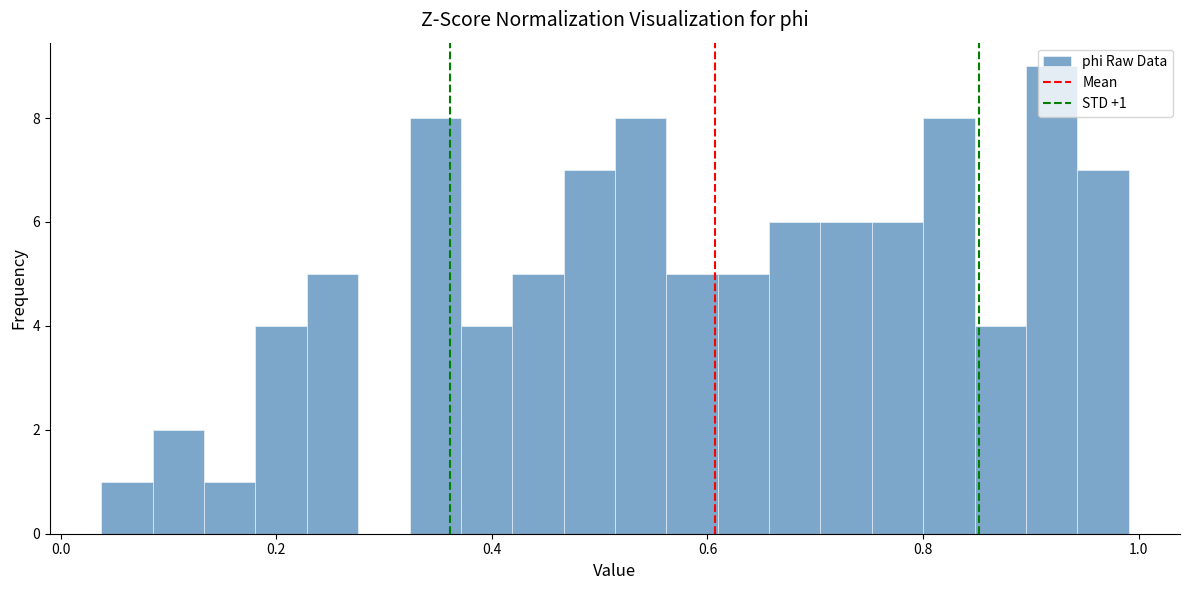

Around what value on the x-axis is the tallest bar? Give the approximate position of its centre, as read against the axis.

0.92